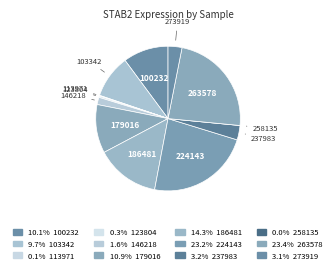

What is the smallest slice in the pie chart?

258135